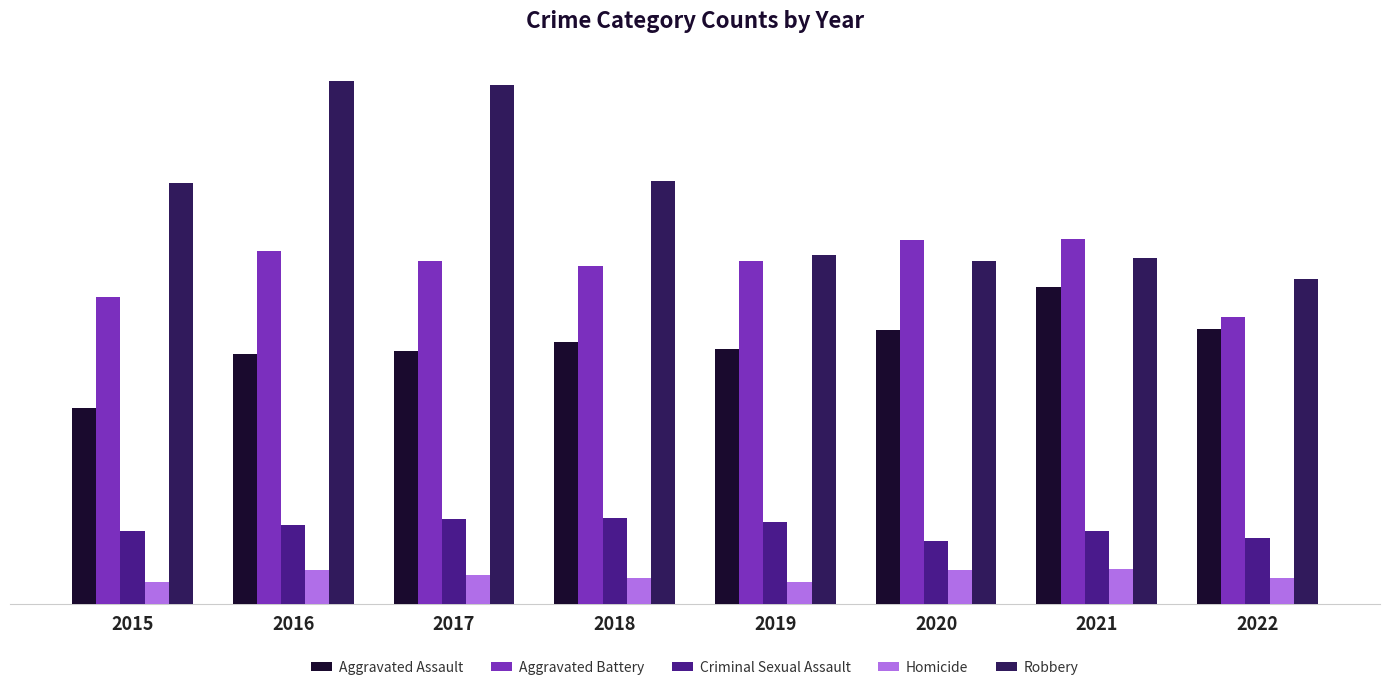

What are all the series names shown in the legend?

Aggravated Assault, Aggravated Battery, Criminal Sexual Assault, Homicide, Robbery